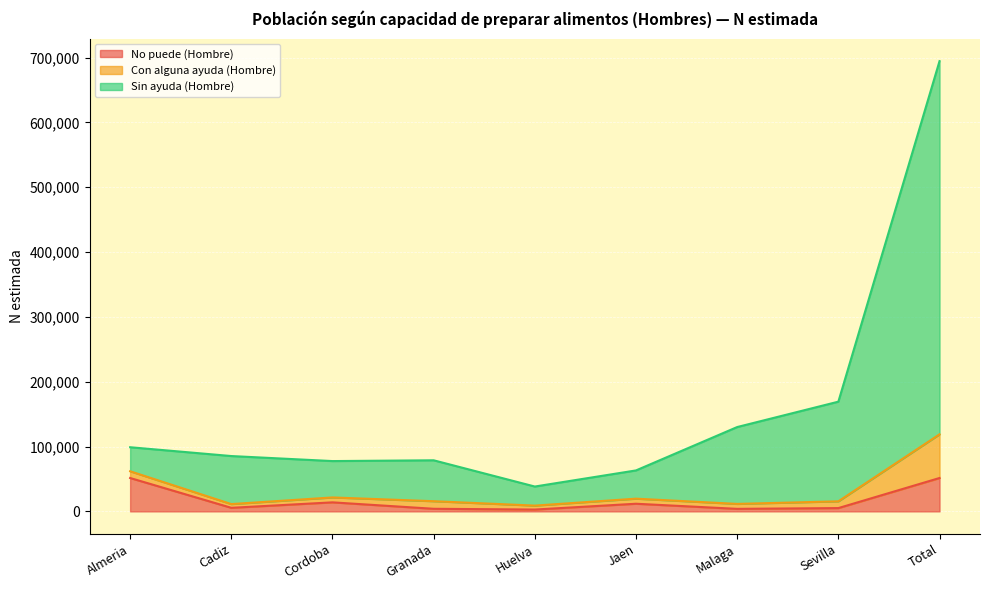

Is it true that No puede (Hombre) equals 5505 at Cadiz?

True